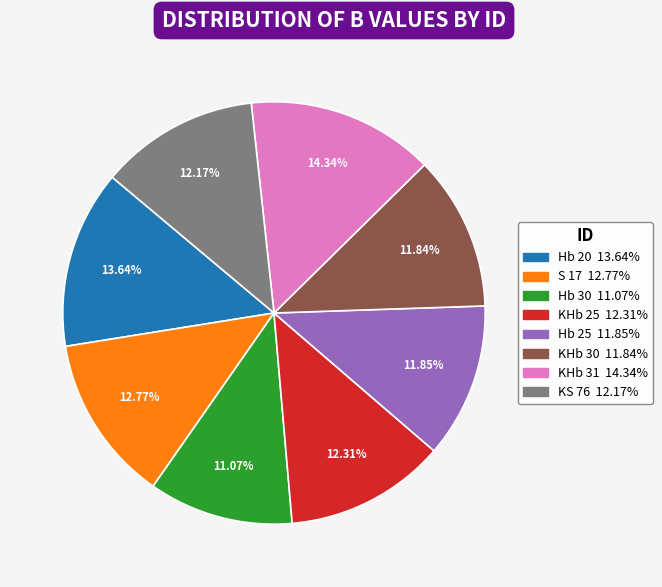

The S 17 slice represents 13% of the pie. True or false?

True